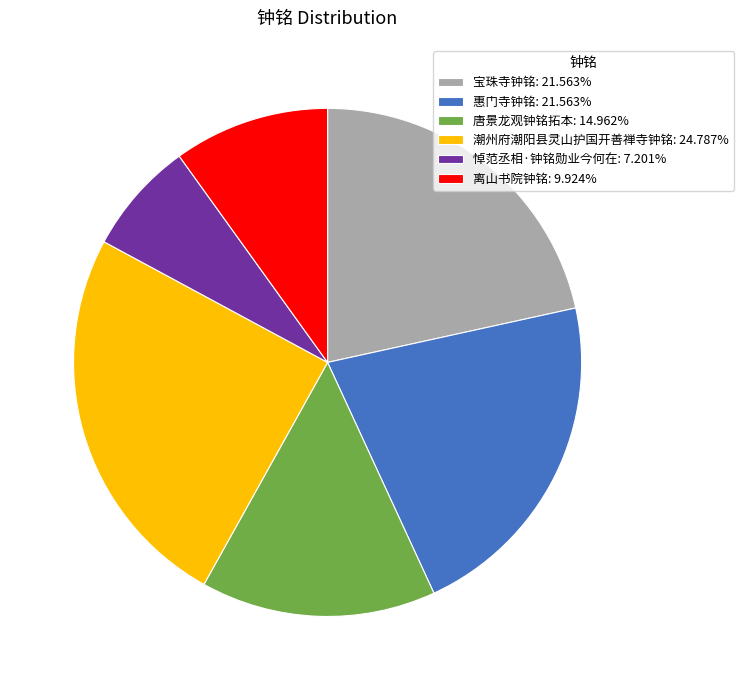

Does any single category account for the majority?

No